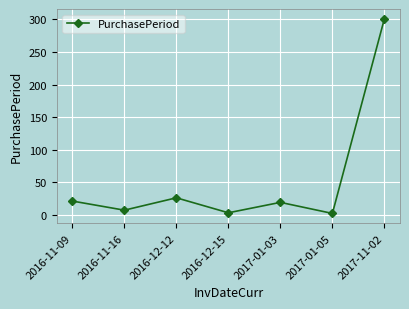

Is it true that the value at 2016-12-12 is 26?

True